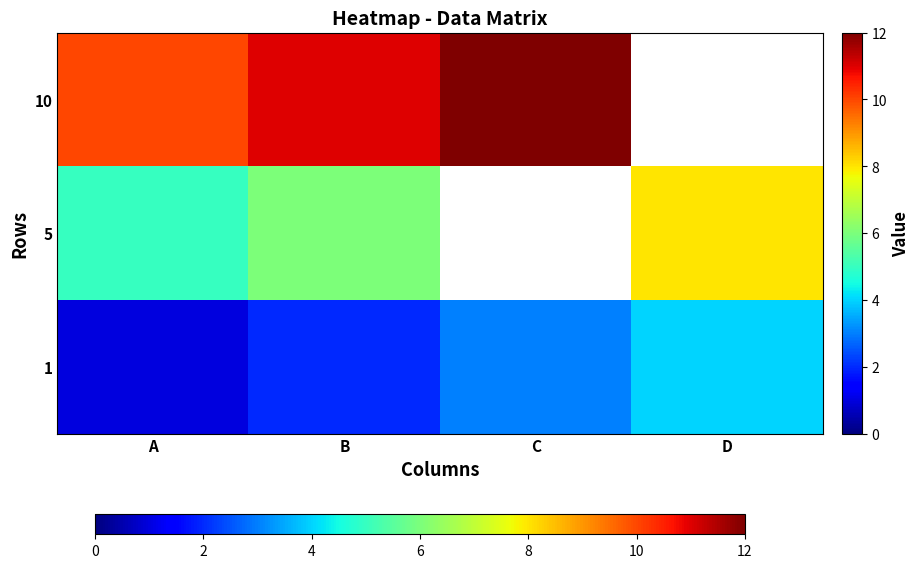

What is the difference between the maximum and second lowest values in the 5 series?

2.0